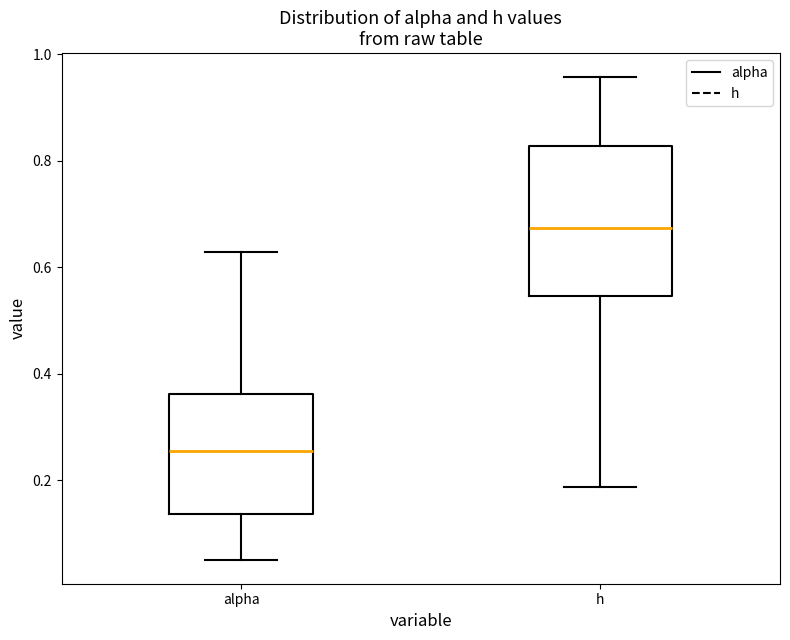

Which box has the highest median line?

h